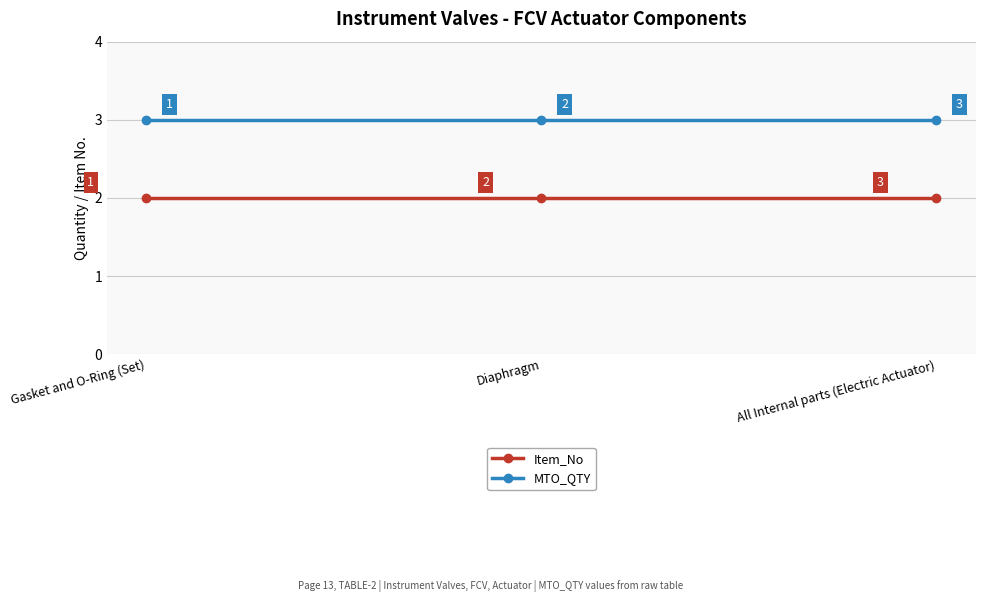

What position from the right is Diaphragm?

2